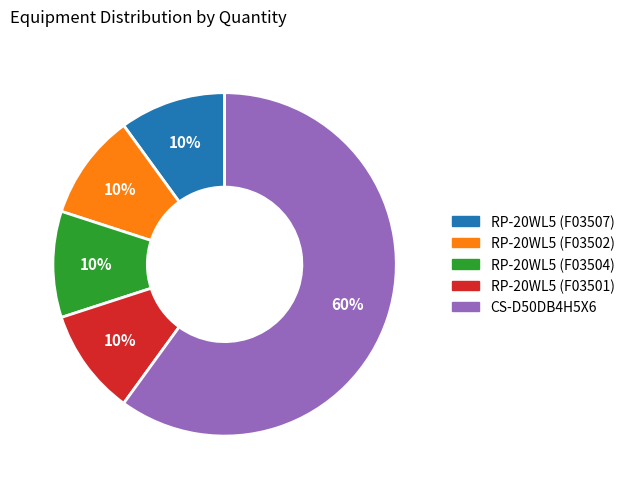

The CS-D50DB4H5X6 slice represents 54% of the pie. True or false?

False